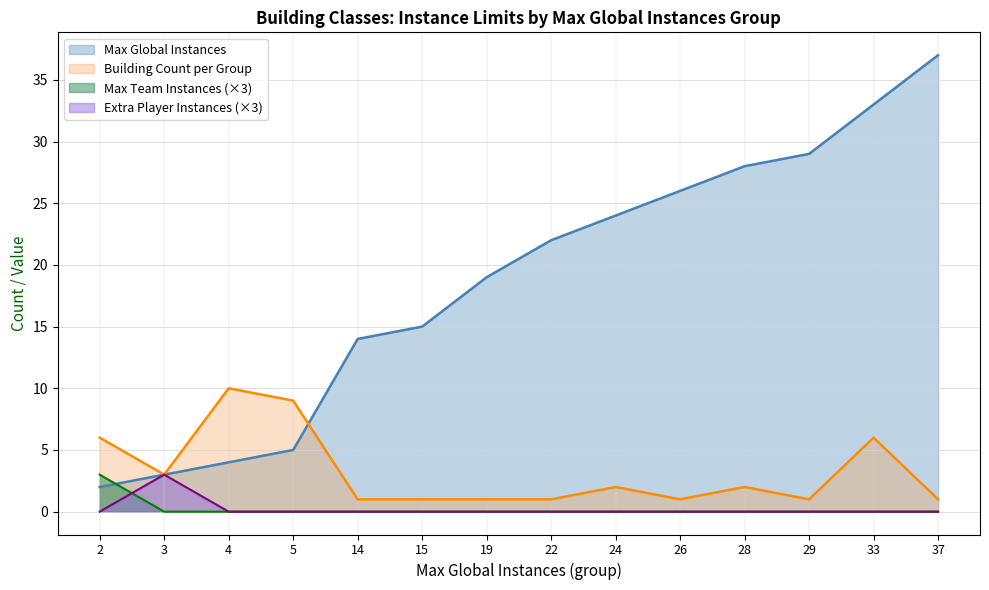

How many values in the Extra Player Instances series exceed 0?

1